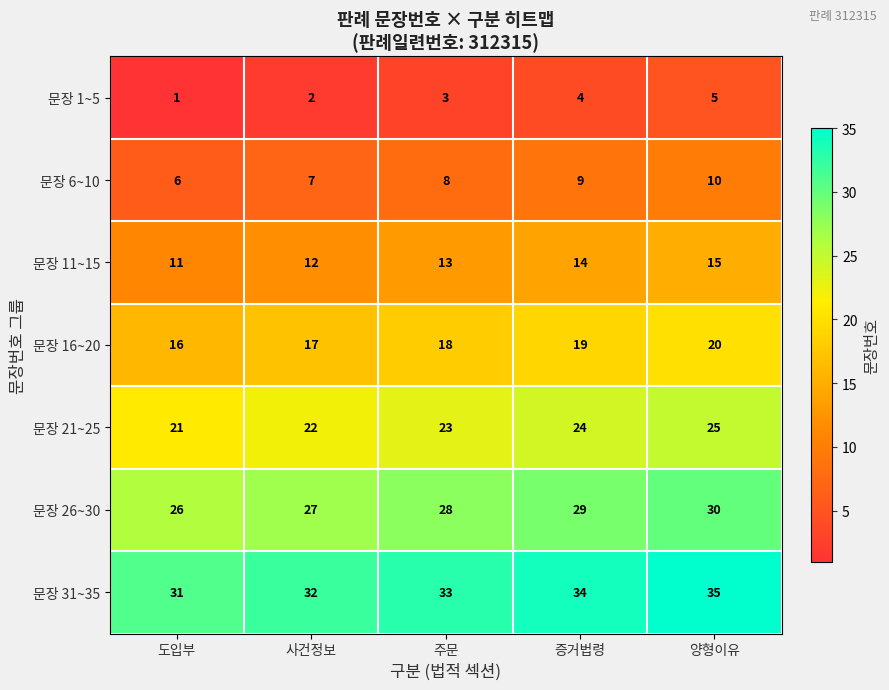

At how many categories does at least one series exceed 7?

5